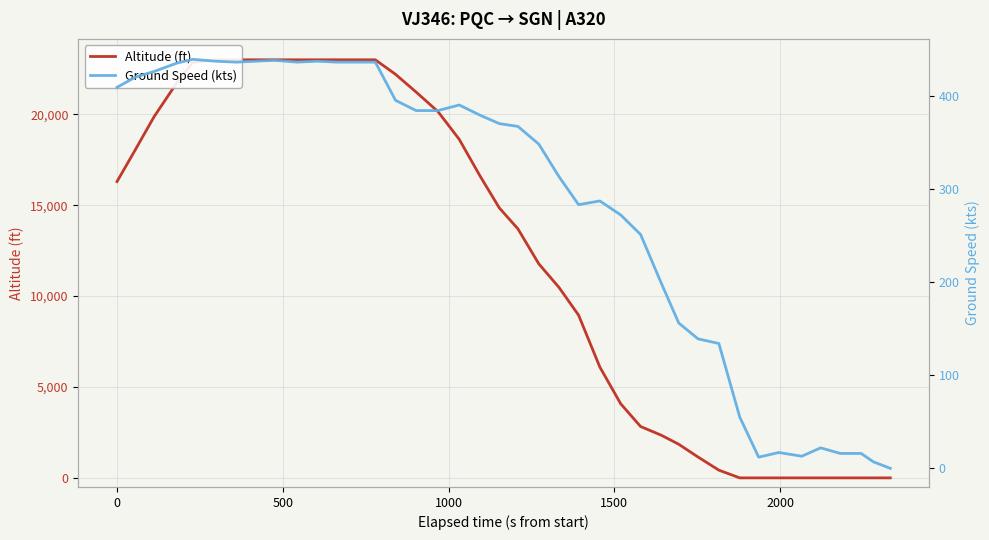

What is the difference between the second highest and minimum values in the Ground Speed (kts) series?

438